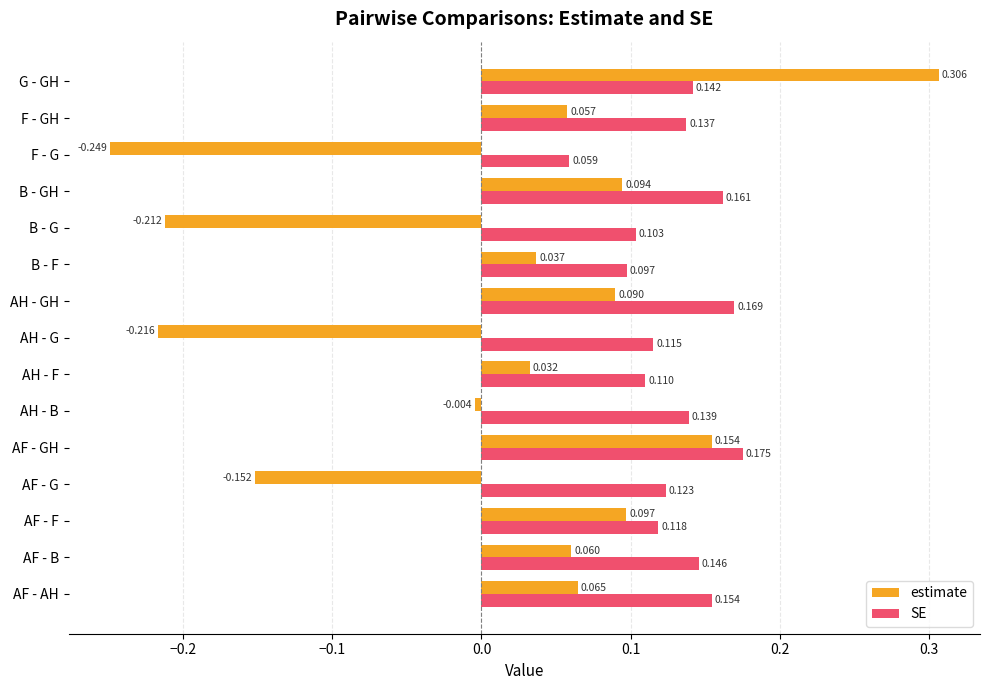

Rank the categories by estimate value from highest to lowest.

G - GH, AF - GH, AF - F, B - GH, AH - GH, AF - AH, AF - B, F - GH, B - F, AH - F, AH - B, AF - G, B - G, AH - G, F - G